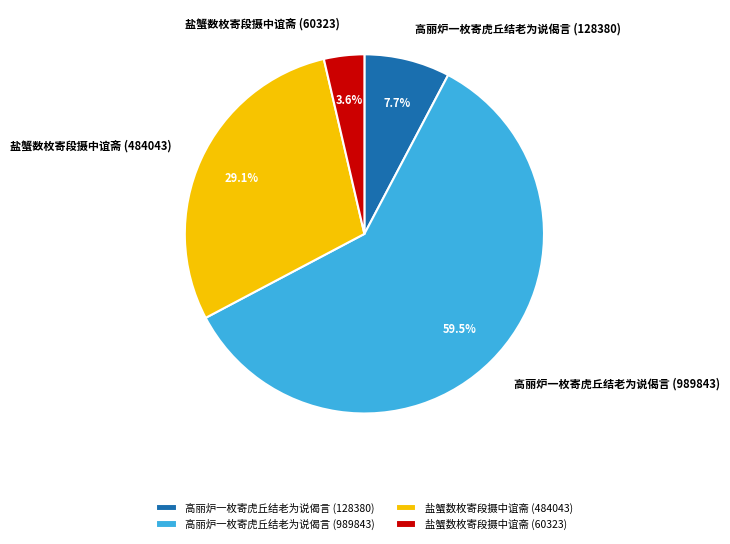

Approximately how many times larger is the value at 高丽炉一枚寄虎丘结老为说偈言 (989843) compared to 高丽炉一枚寄虎丘结老为说偈言 (128380)?

7.7